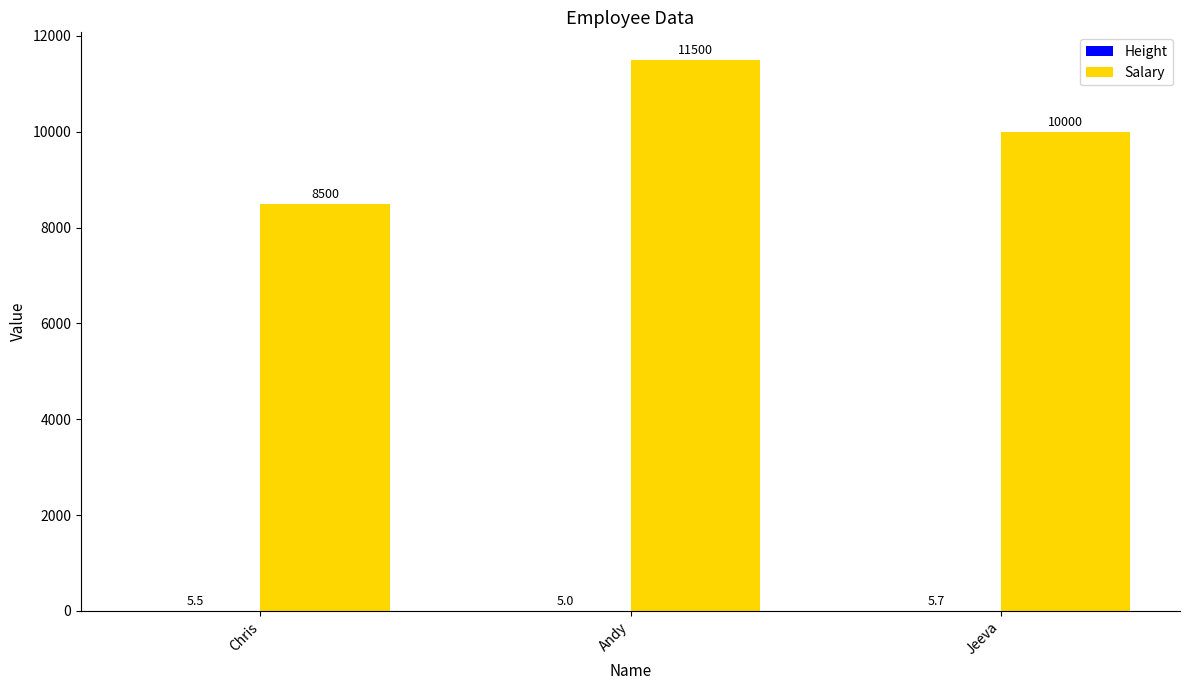

Which series changed the most between Andy and Jeeva?

Salary